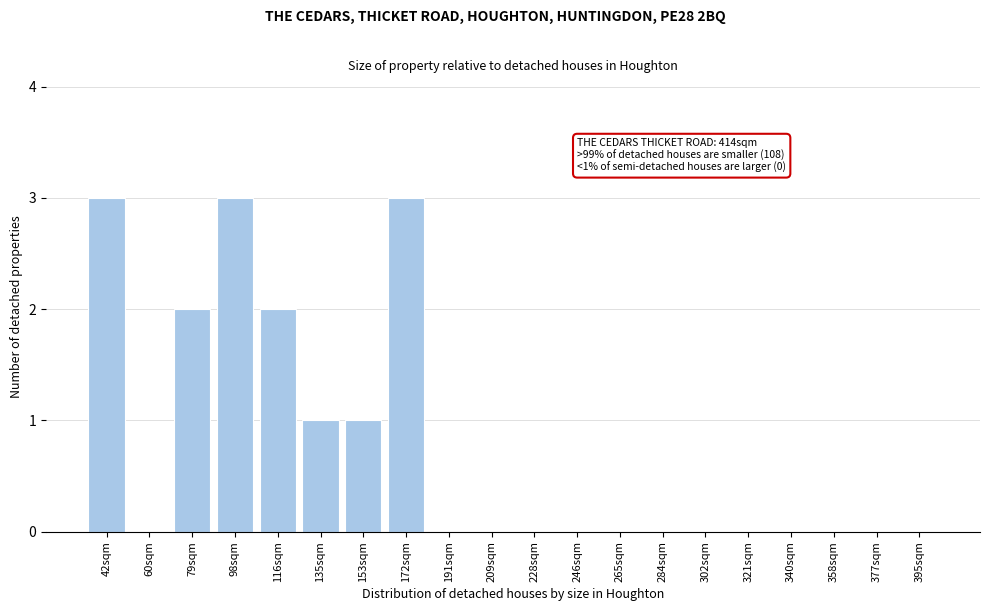

Reading left to right, what are all the values shown in this chart?

42sqm=3	60sqm=0	79sqm=2	98sqm=3	116sqm=2	135sqm=1	153sqm=1	172sqm=3	191sqm=0	209sqm=0	228sqm=0	246sqm=0	265sqm=0	284sqm=0	302sqm=0	321sqm=0	340sqm=0	358sqm=0	377sqm=0	395sqm=0